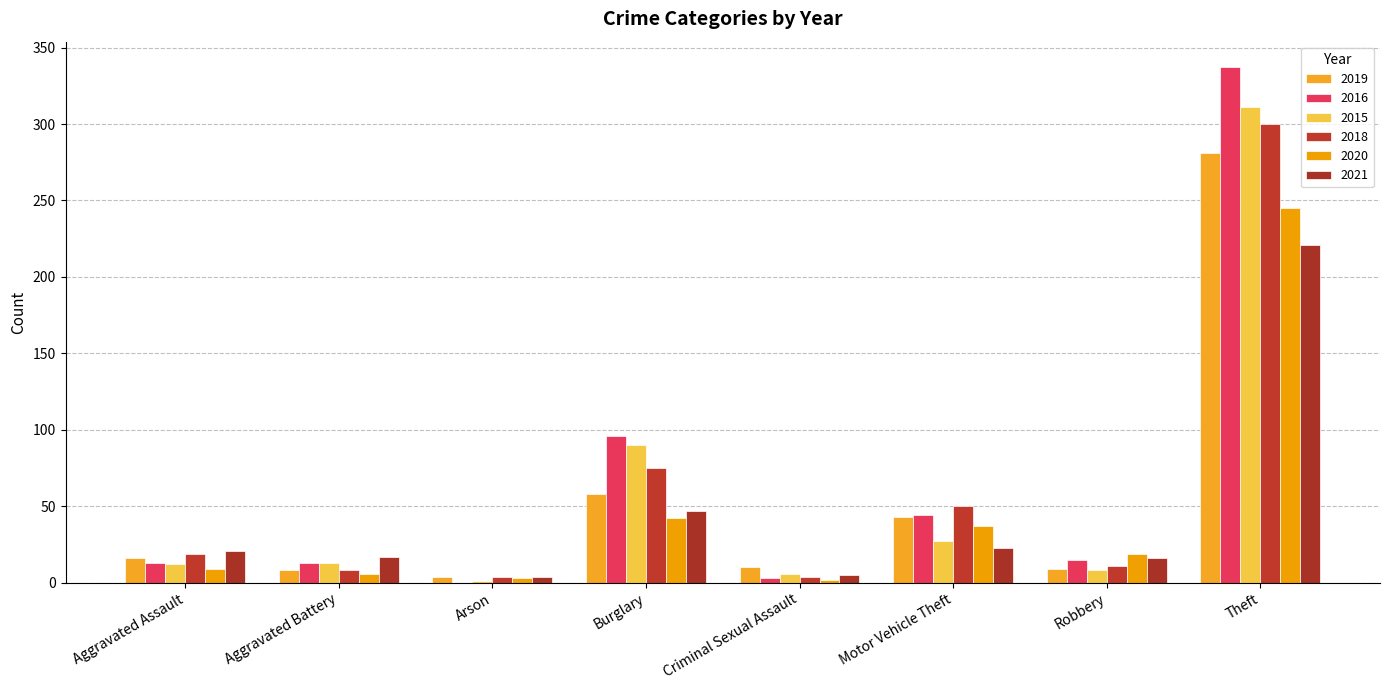

How many series are shown in this chart?

6